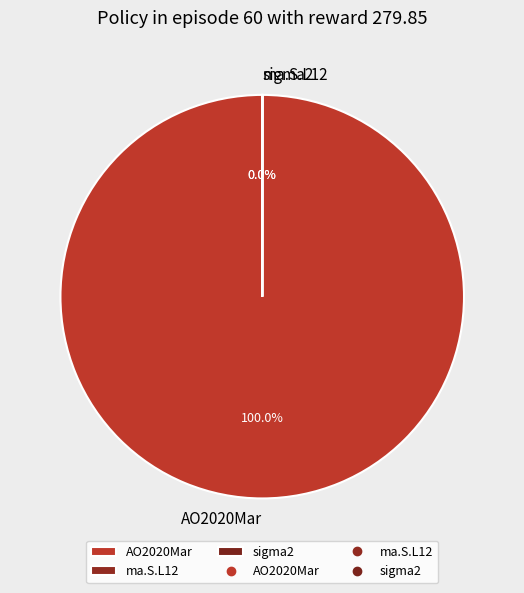

Which slice is the largest?

AO2020Mar